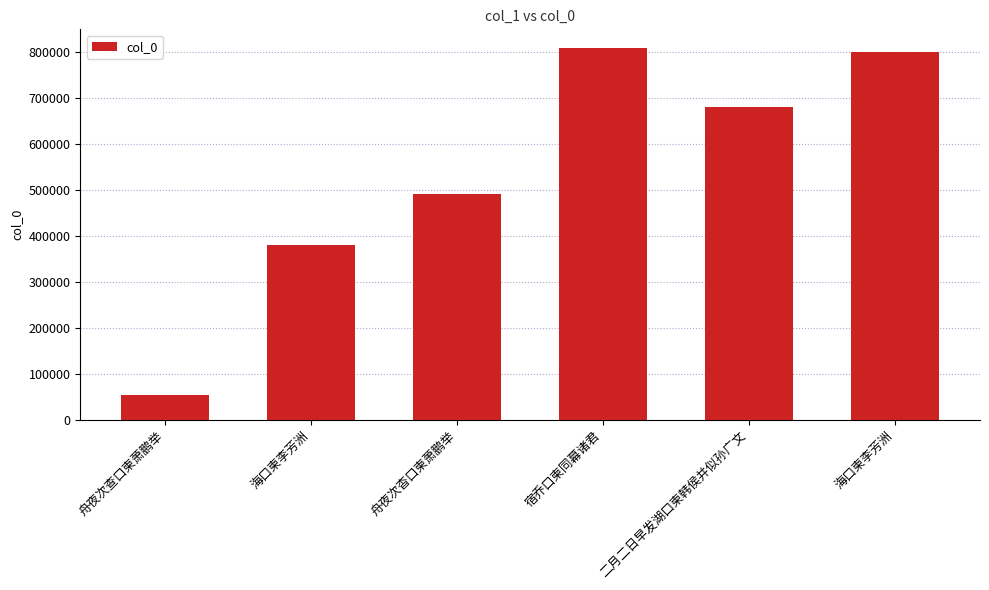

Where does the data first go above 679189?

宿乔口柬同幕诸君